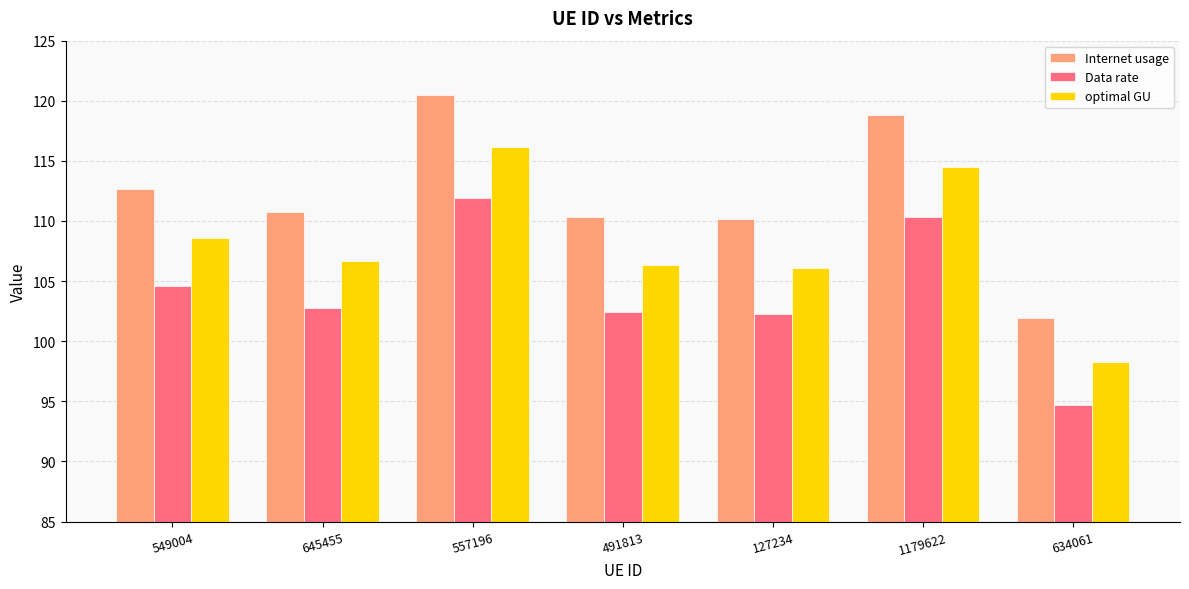

What is the difference between the second highest and second lowest values in the Data rate series?

8.1